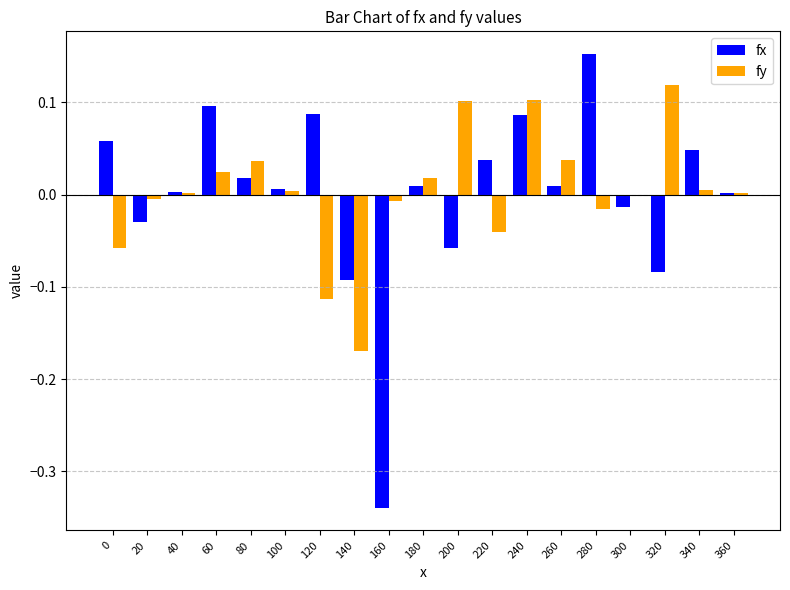

At which category is the sum across all series the highest?

240